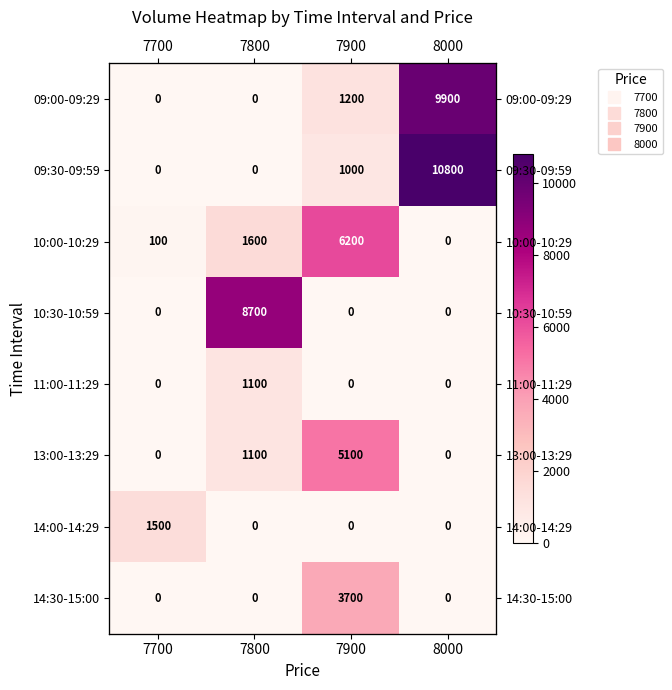

Which series has the largest range (max minus min)?

09:30-09:59